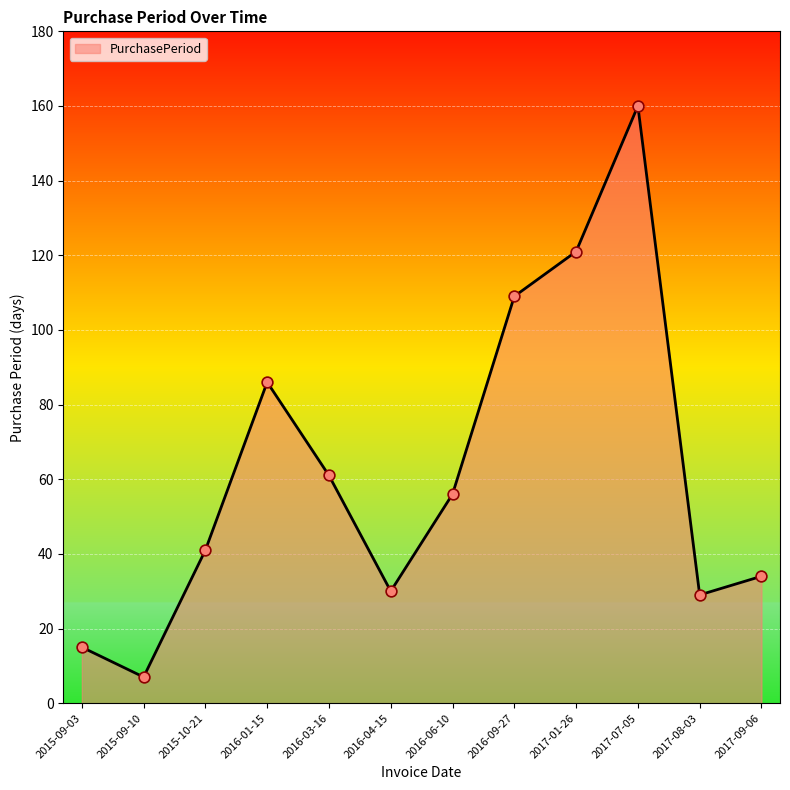

What is the ratio of the value at 2017-01-26 to the value at 2016-01-15?

1.4